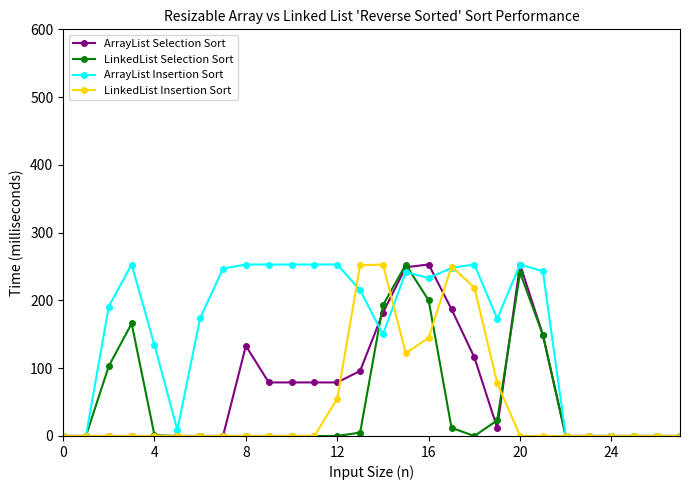

True or false: ArrayList Selection Sort has more than 0 points higher than both neighbors.

True